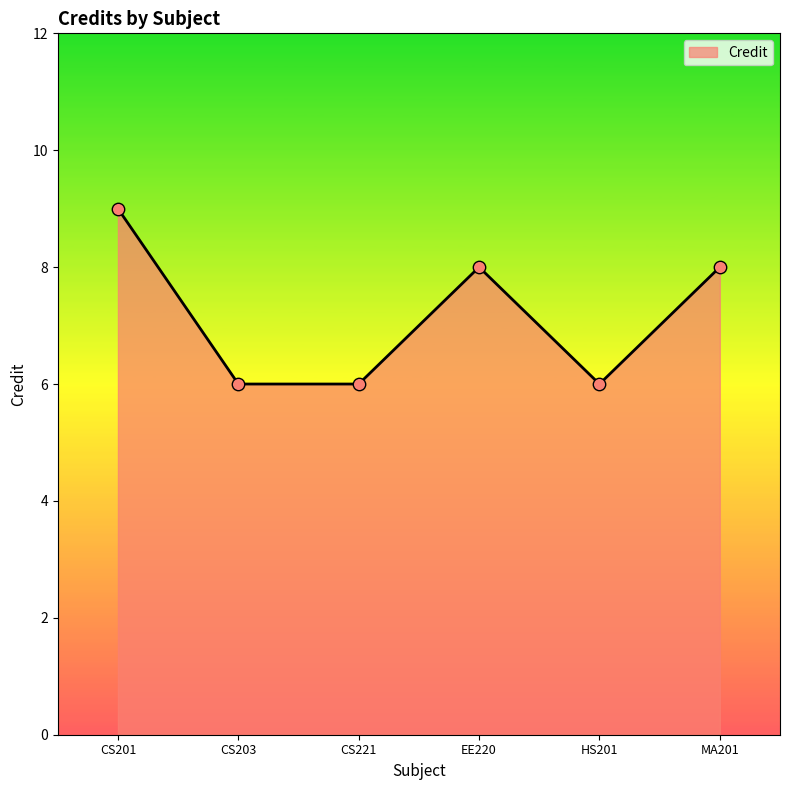

What is the change in value from EE220 to HS201?

-2